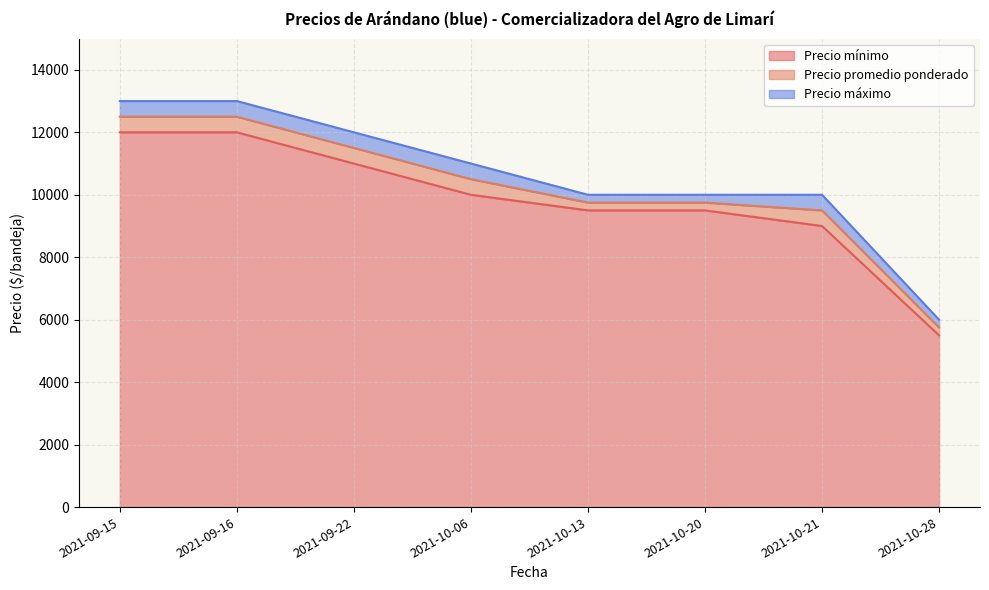

At which label does Precio mínimo first exceed 10000?

2021-09-15